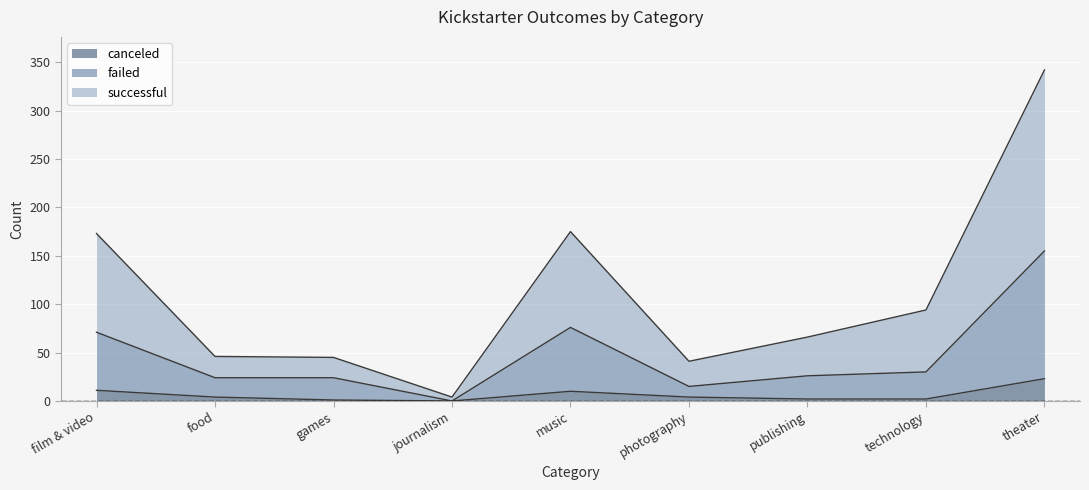

Is it true that failed equals 26 at publishing?

True